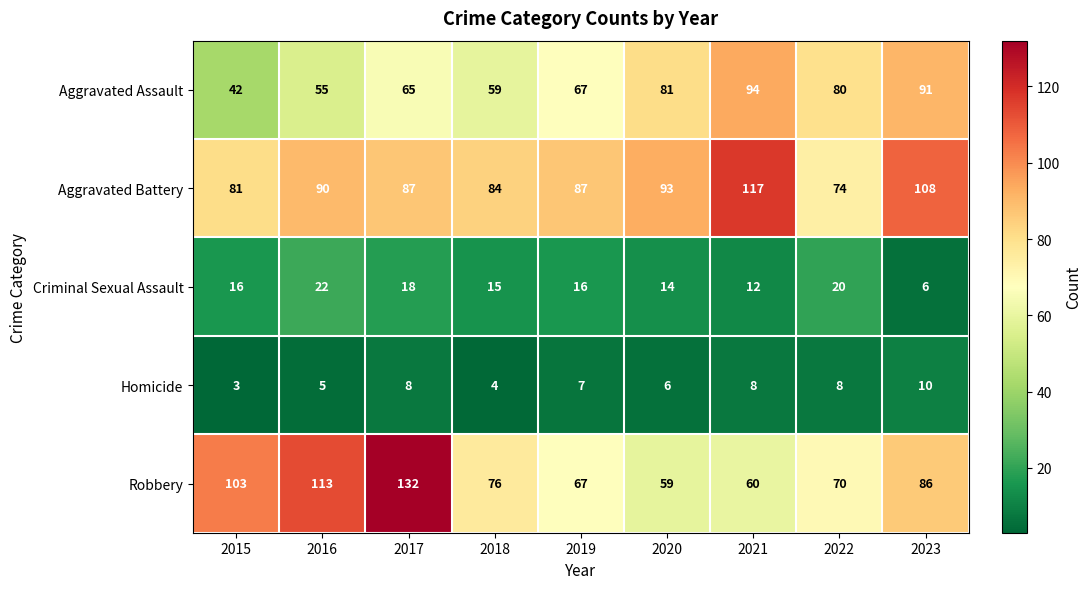

Which series changed the most between 2017 and 2023?

Robbery